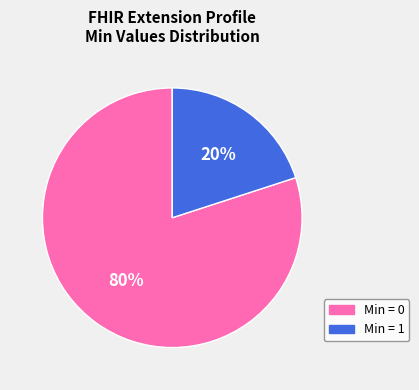

Is there a majority slice in this chart?

Yes